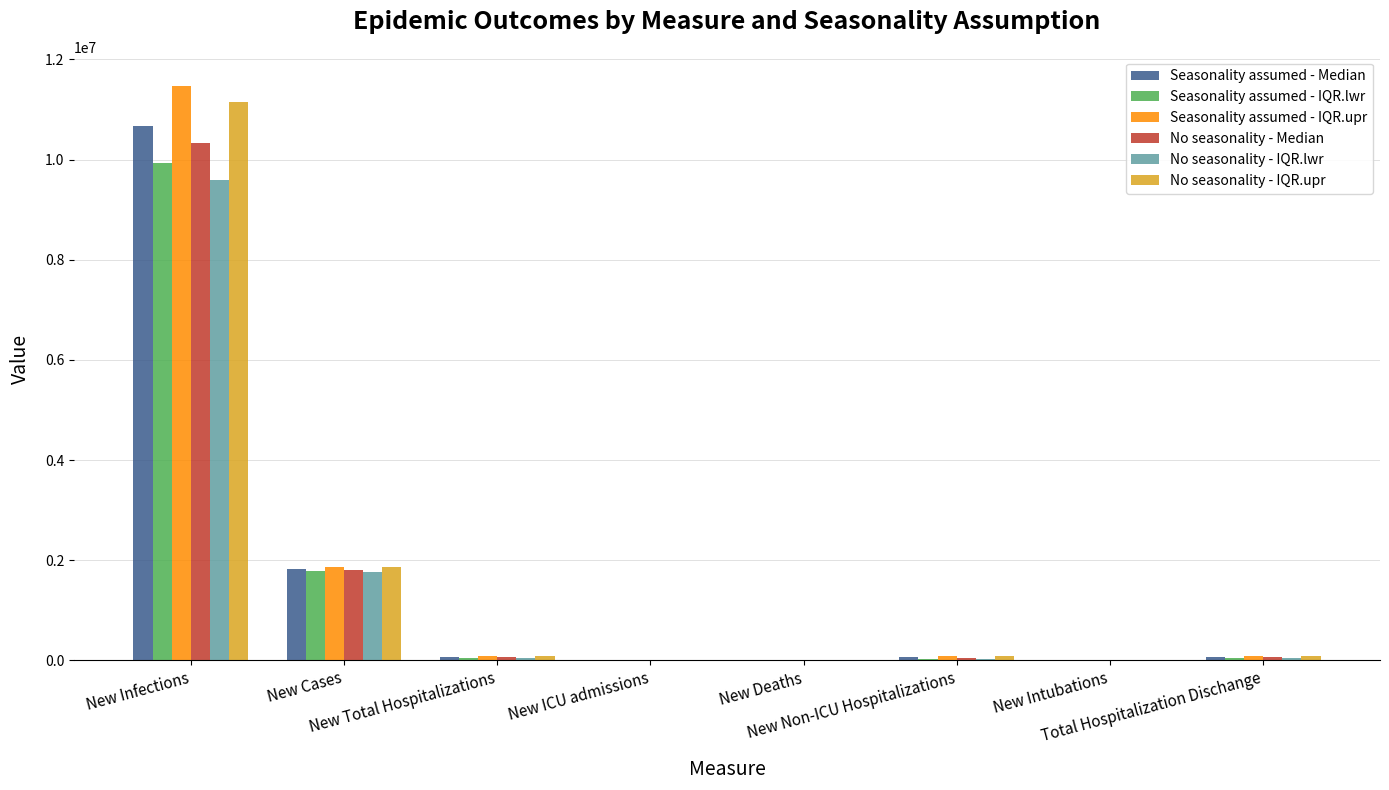

What is the sum of all Seasonality assumed - IQR.lwr values?

11855703